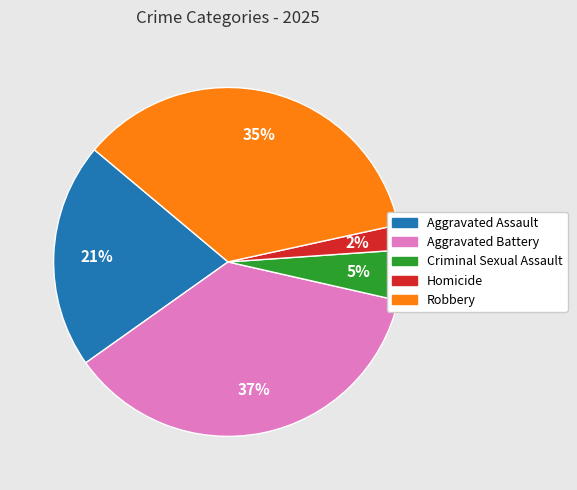

True or false: Robbery accounts for 35% of the total.

True